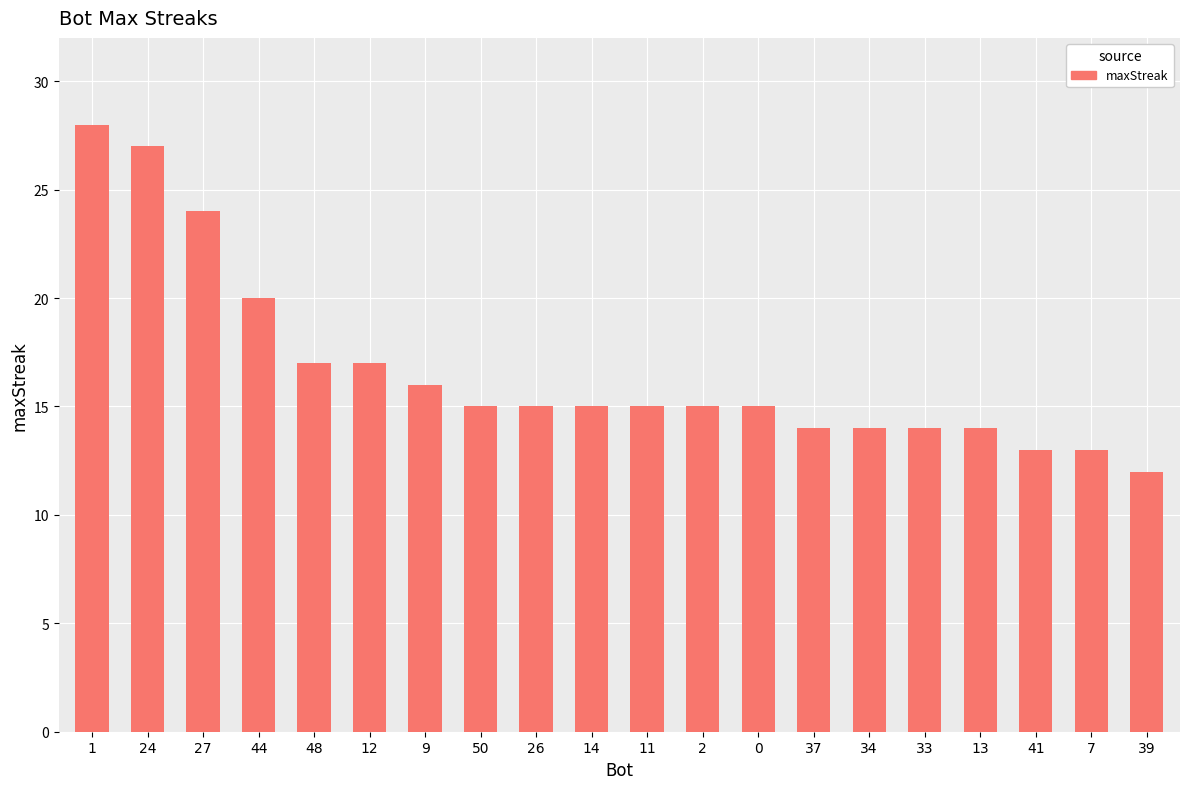

What is the label of the 3rd bar from the left?

27